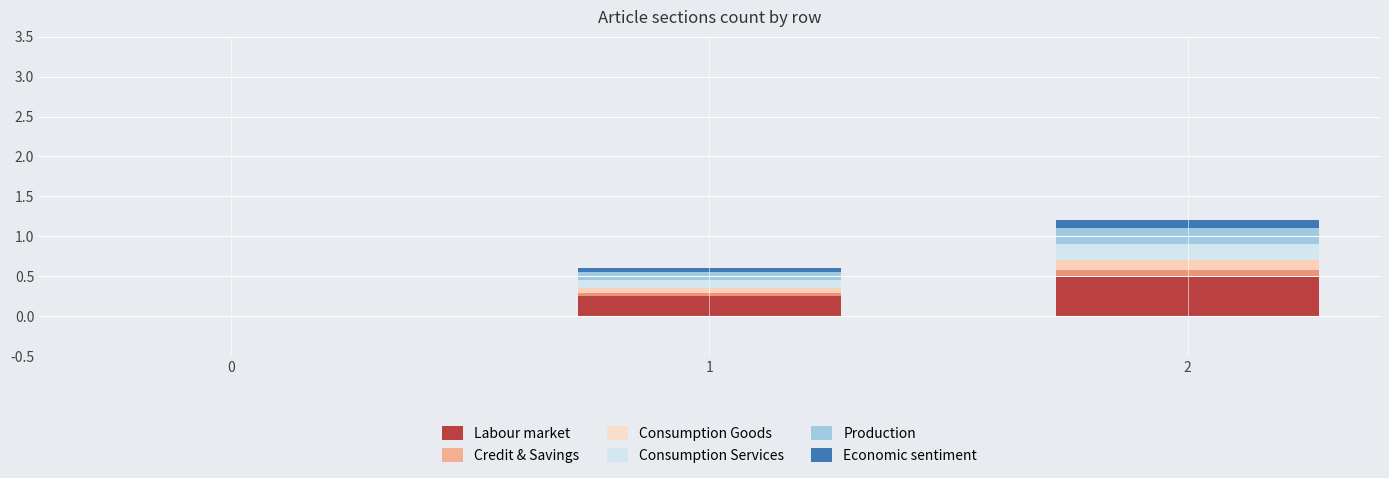

Rank the categories by Consumption Services value from lowest to highest.

0, 1, 2